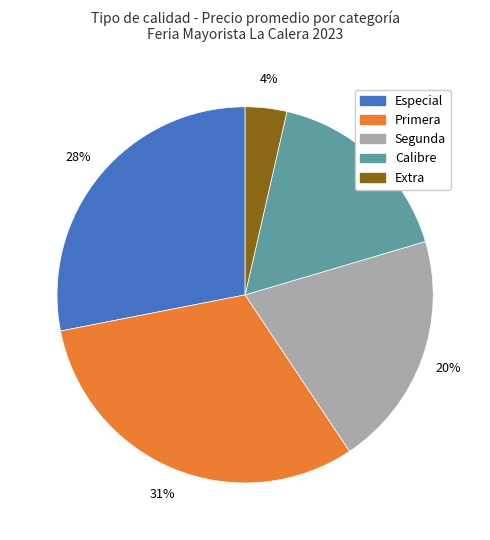

How many segments does this pie chart have?

5